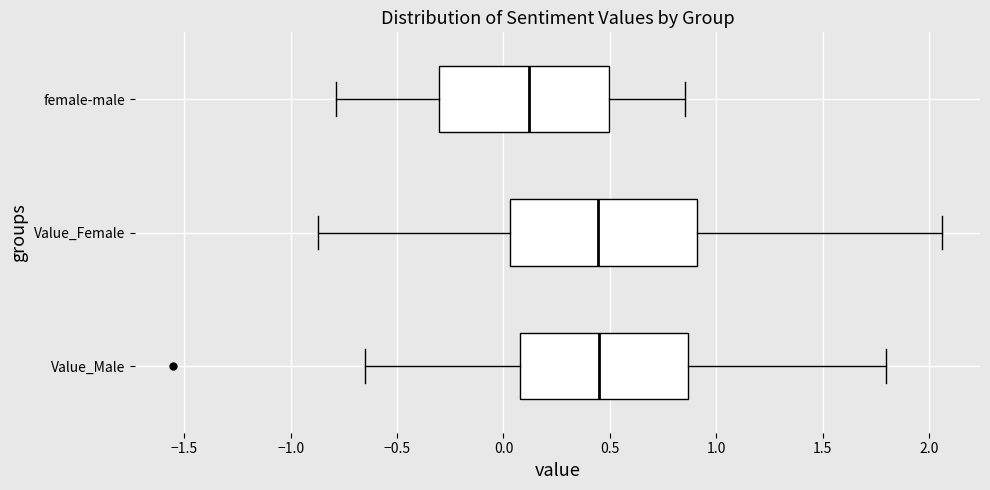

Reading bottom to top, read every box against the x-axis: the position of its median line, the range the box covers, and the ends of its whiskers. The values are not printed on the chart, so give them approximately, as read against the axis.

Value_Male: median 0.45, box 0.10 to 0.85, whiskers -0.65 to 1.80
Value_Female: median 0.45, box 0.05 to 0.90, whiskers -0.85 to 2.05
female-male: median 0.10, box -0.30 to 0.50, whiskers -0.80 to 0.85